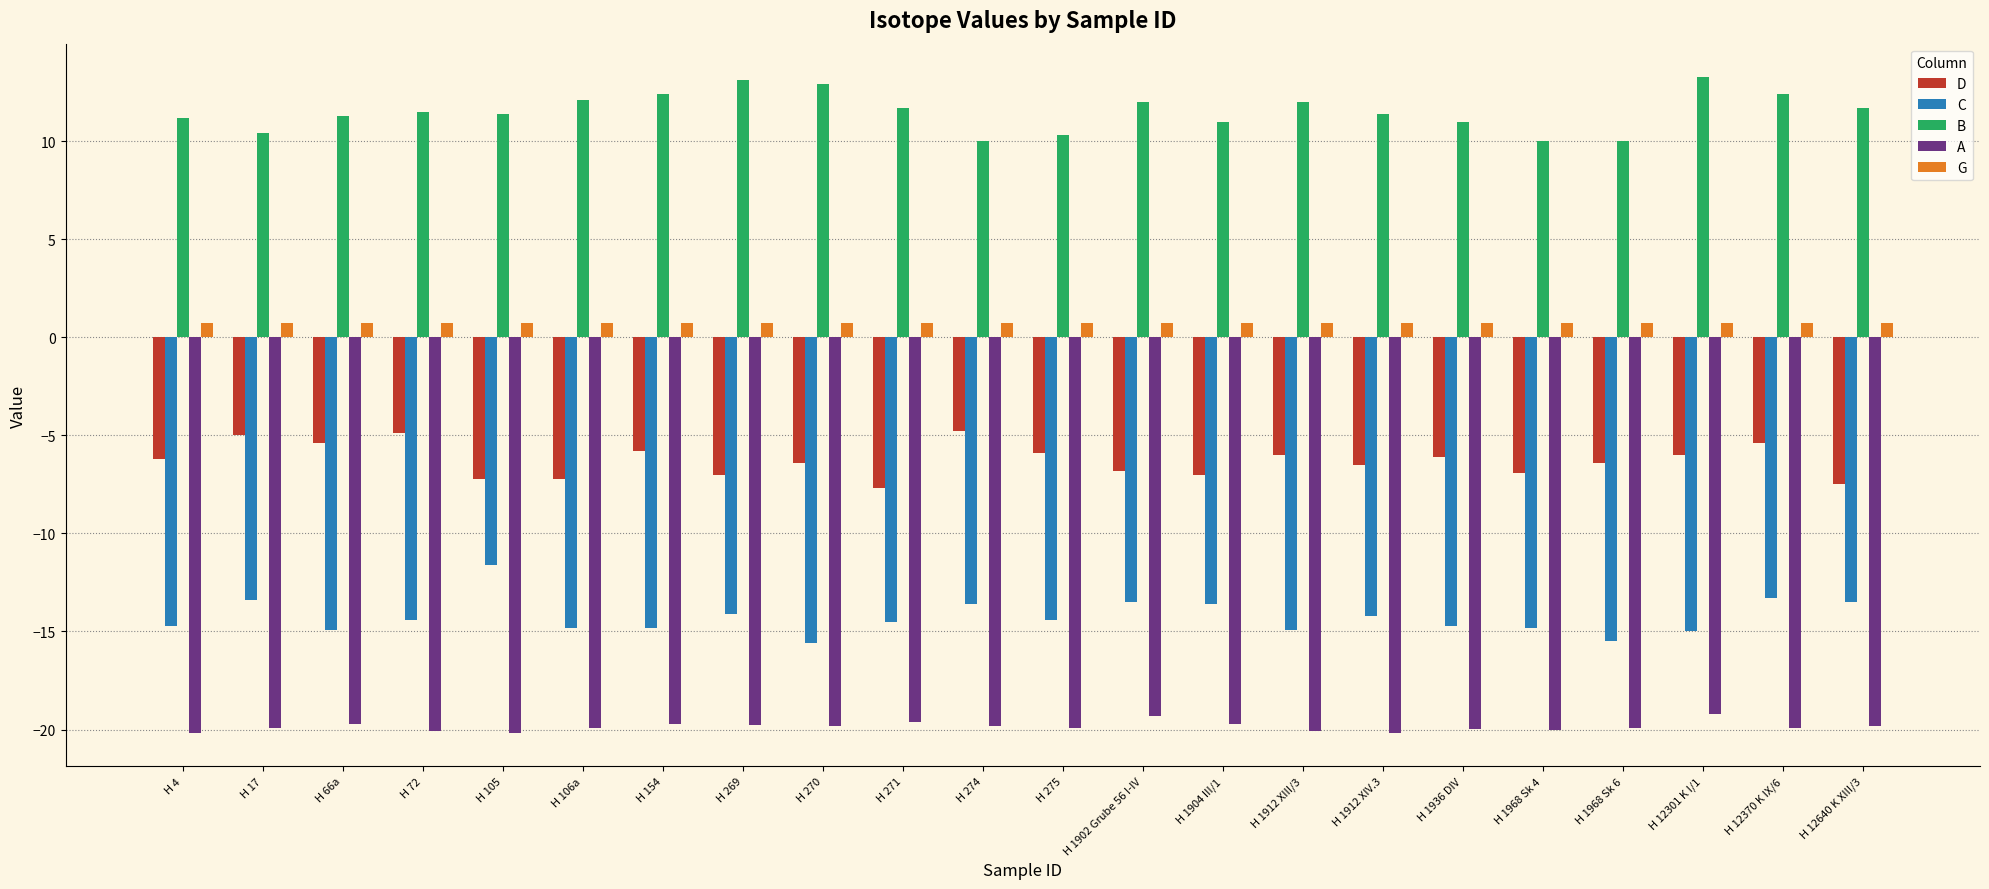

What is the total value across all series at H 72?

-27.2